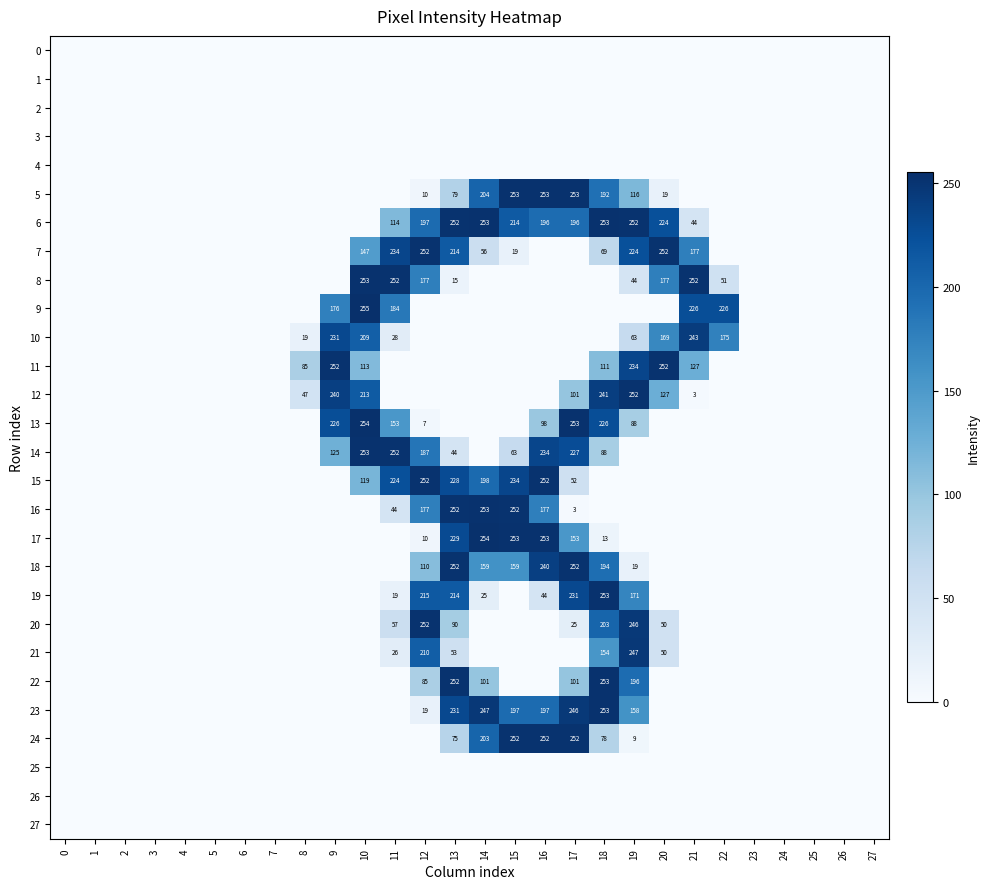

Count the number of categories in the chart.

28